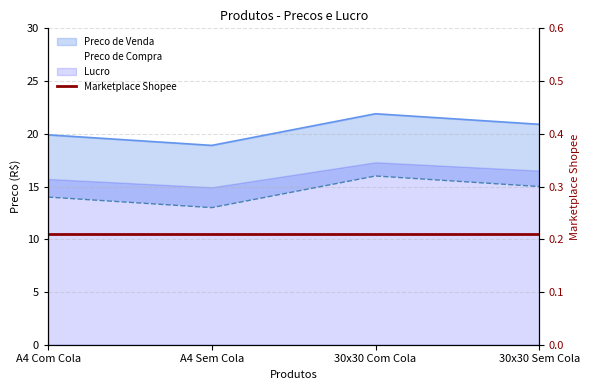

True or false: Preco de Venda has more than 2 interior local peaks.

False